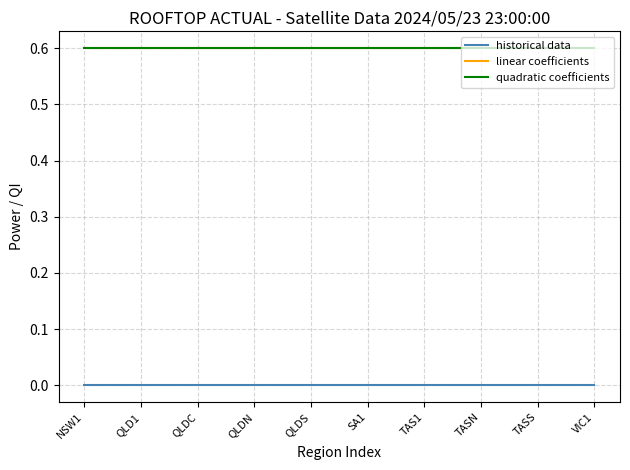

Does the chart display data point markers on the line(s)?

No